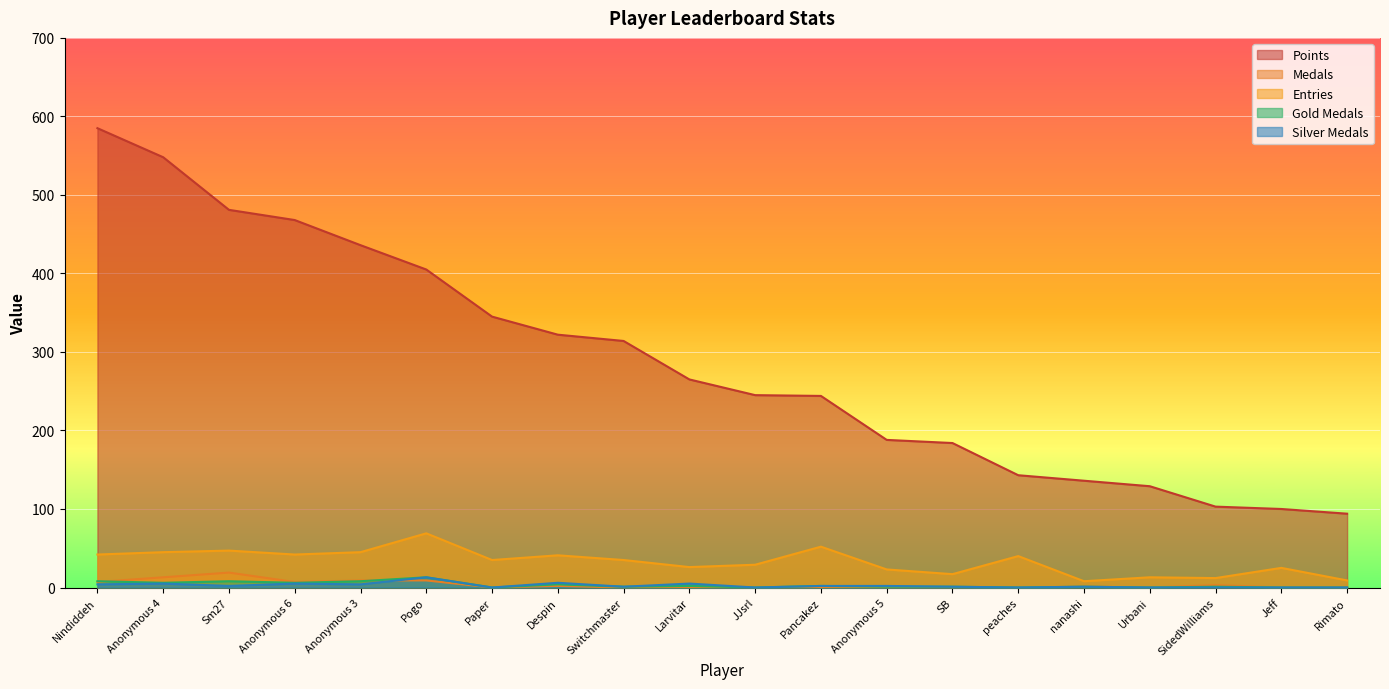

The value of Points at Pogo is 405. True or false?

True